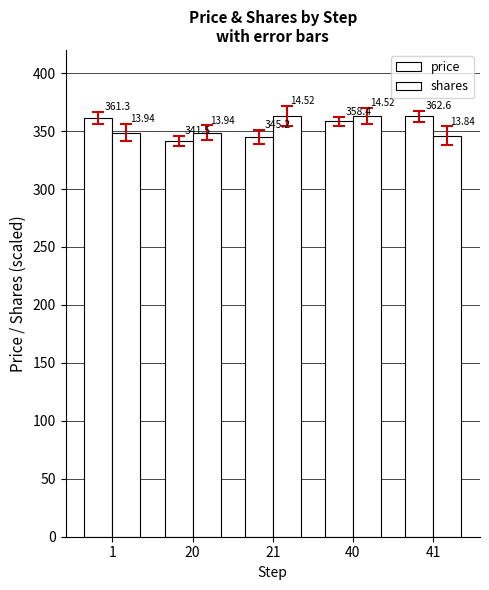

What is the difference between the highest and lowest values at 21?

17.8